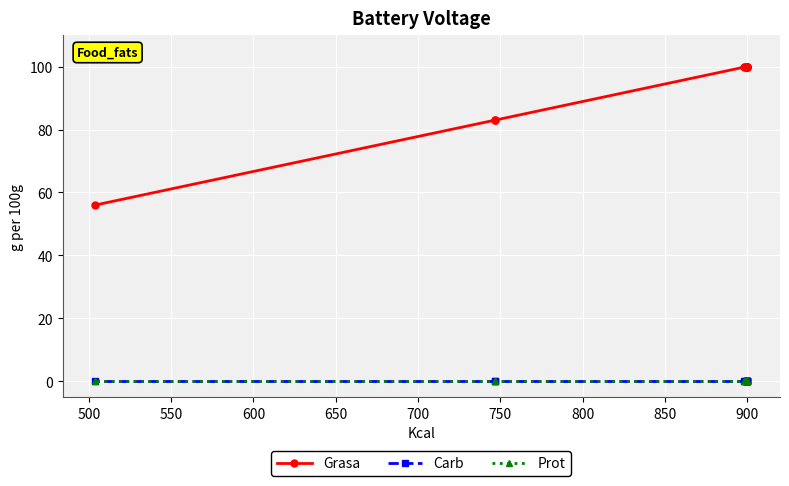

How many series are shown in this chart?

3